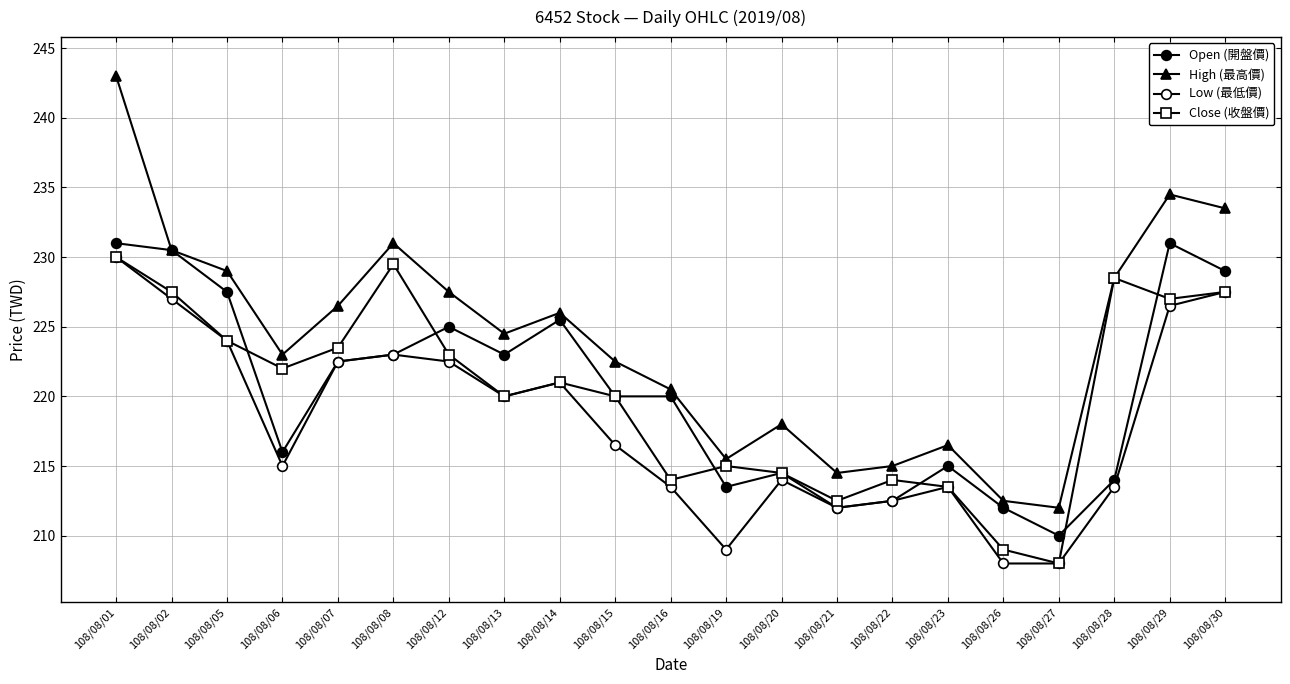

Which series has the widest spread of values?

High (最高價)